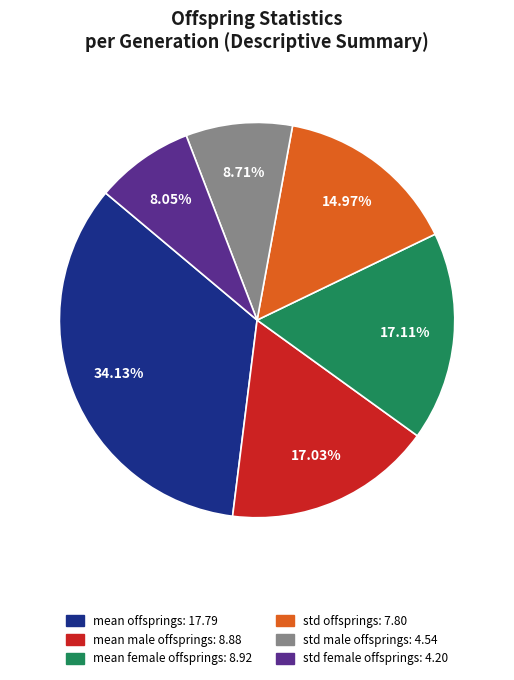

Count the number of slices in the pie.

6